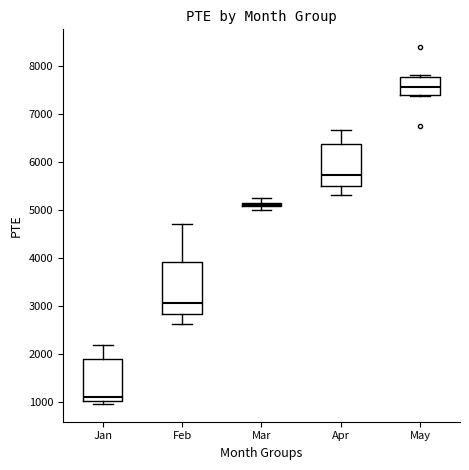

Which box is the tallest, from its lower edge to its upper edge?

Feb